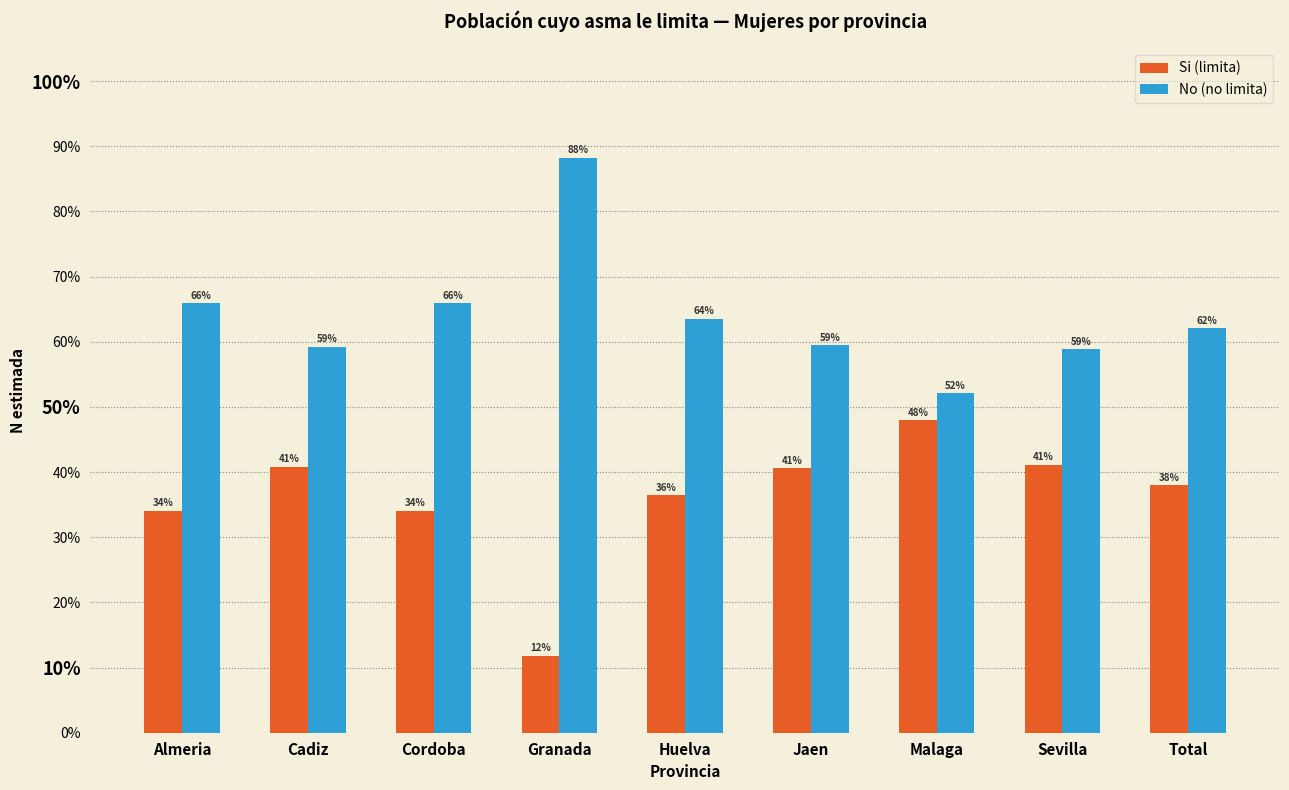

What is the approximate value of Si (limita) at Huelva?

36.4